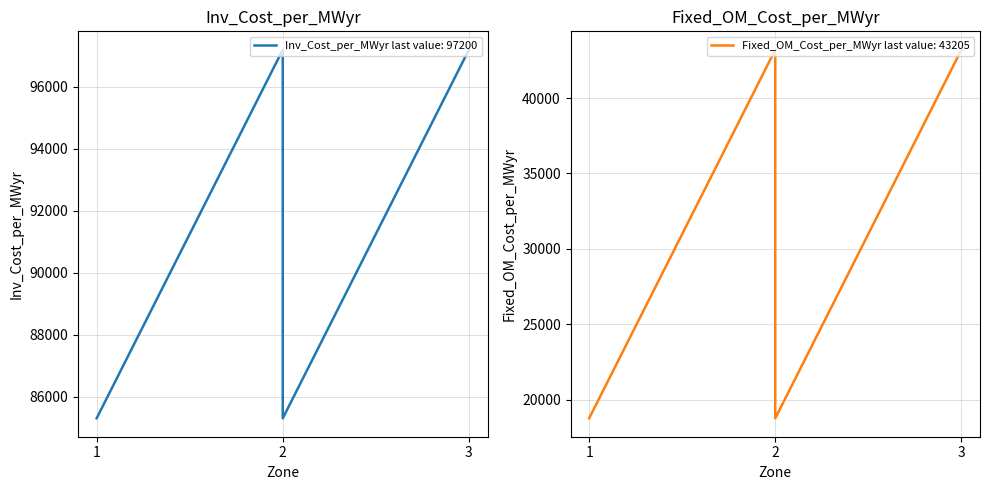

How many data points in Inv_Cost_per_MWyr are less than 97200?

2